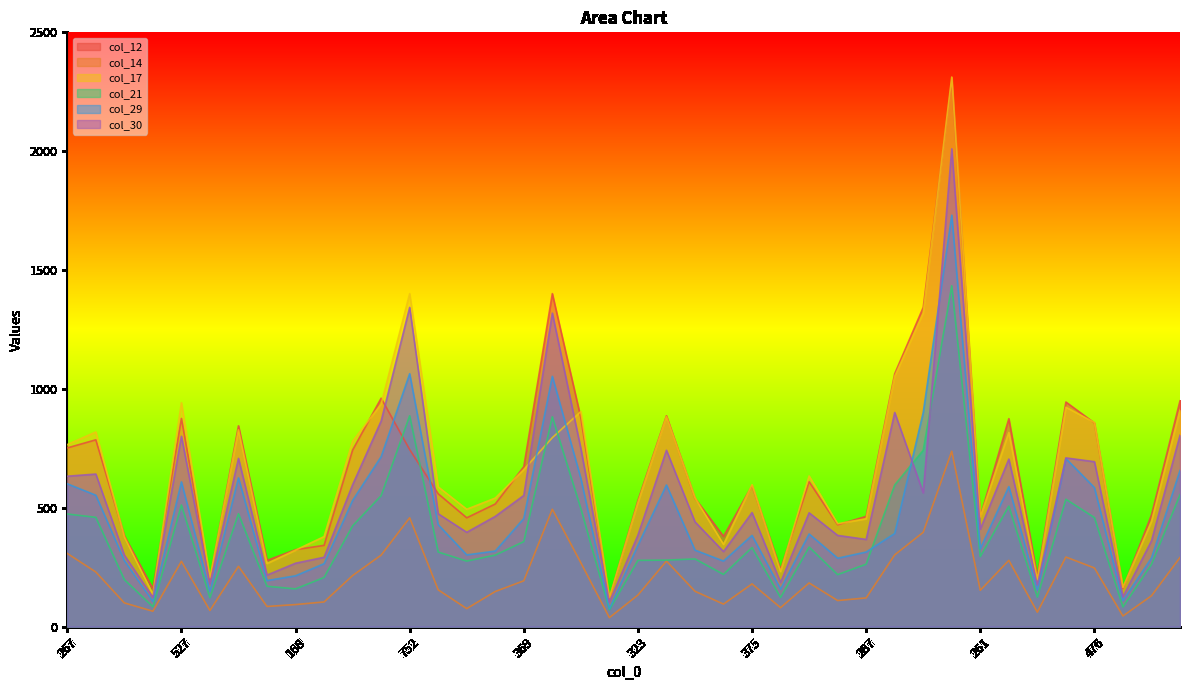

Is the value of col_29 at 463 greater than the value of col_17 at 474?

No